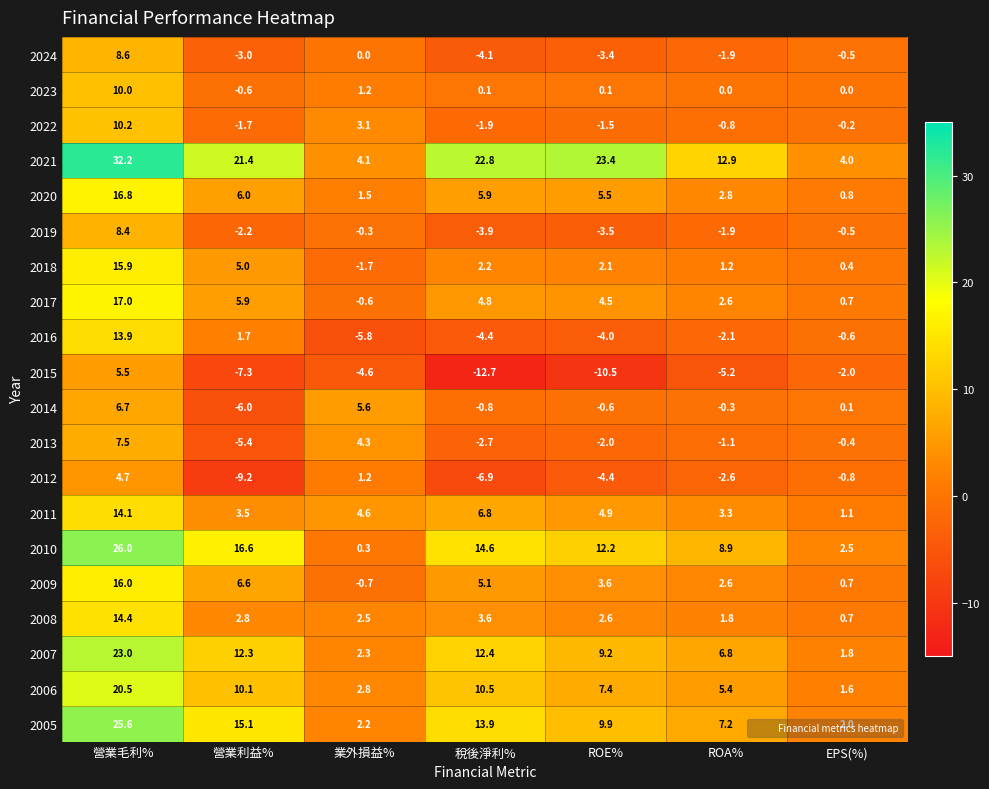

Rank the series by their maximum value, from highest to lowest.

2021, 2010, 2005, 2007, 2006, 2017, 2020, 2009, 2018, 2008, 2011, 2016, 2022, 2023, 2024, 2019, 2013, 2014, 2015, 2012